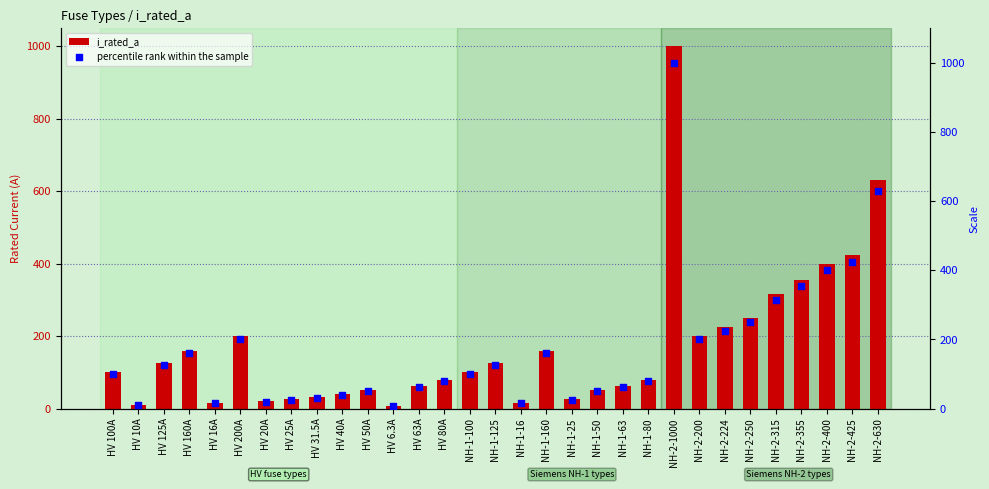

What is the total value across all series at NH-2-400?

800.0